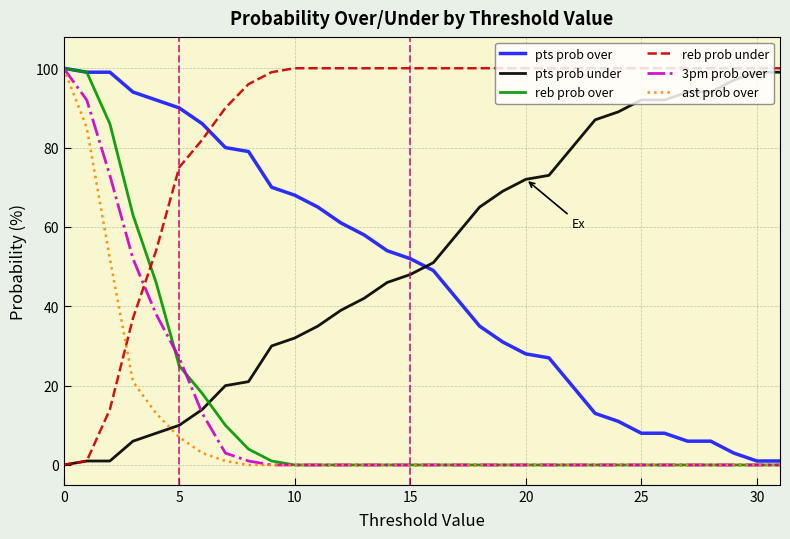

Which series has the largest total across all categories?

reb prob under